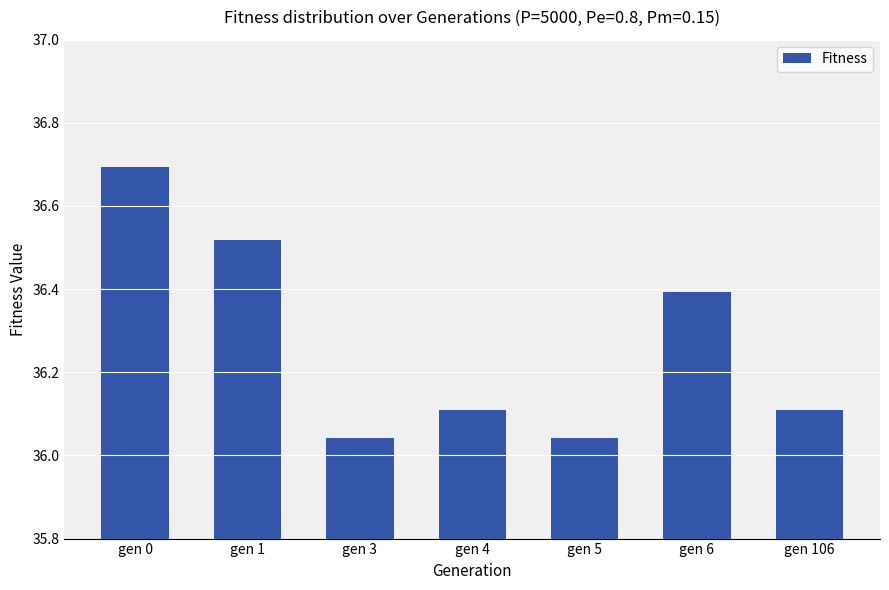

What is the difference between the second highest and second lowest values?

0.5